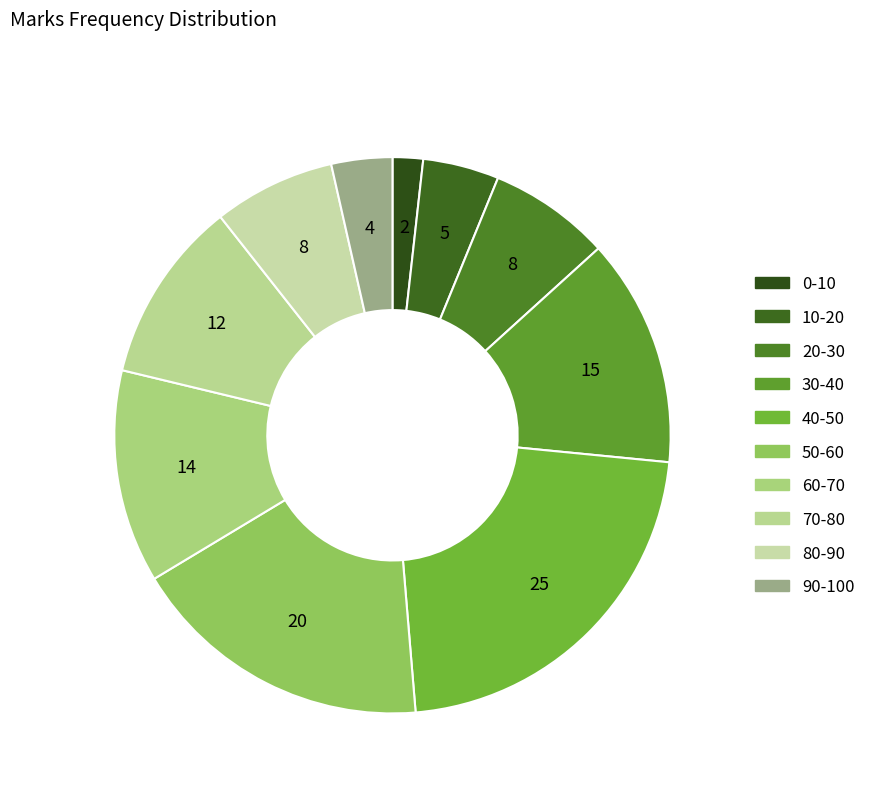

True or false: 60-70 accounts for 12% of the total.

True